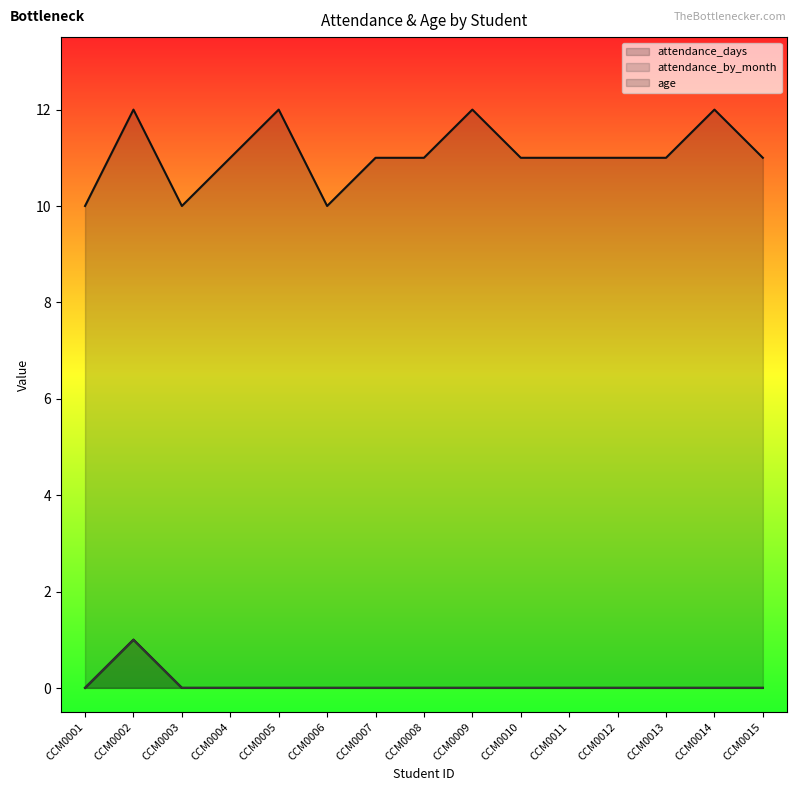

Count the attendance_by_month values in the range 0 to 1.

15